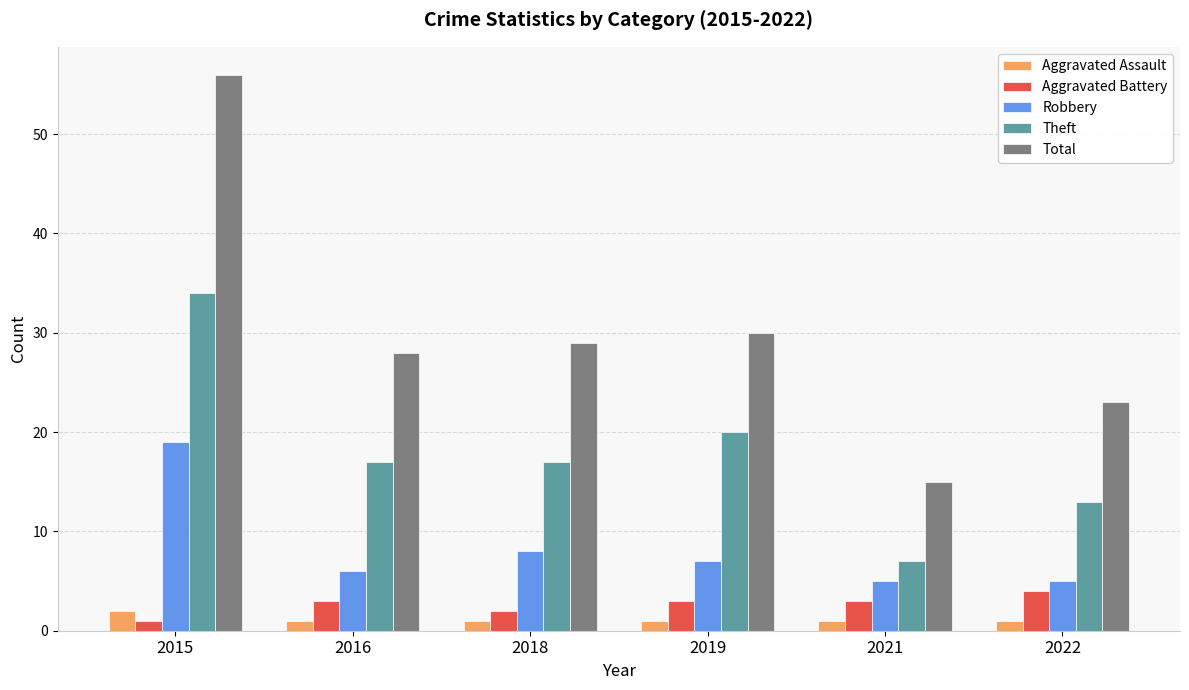

What is the minimum value for Aggravated Assault?

1